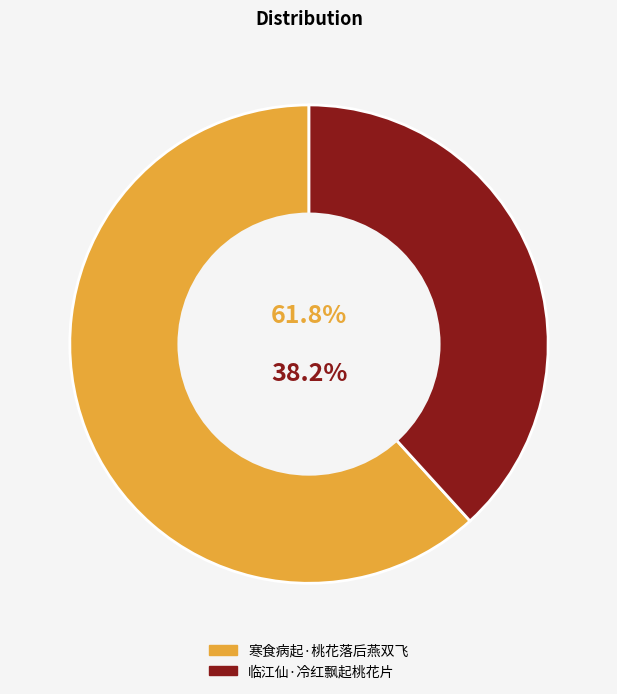

What is the majority slice?

寒食病起·桃花落后燕双飞